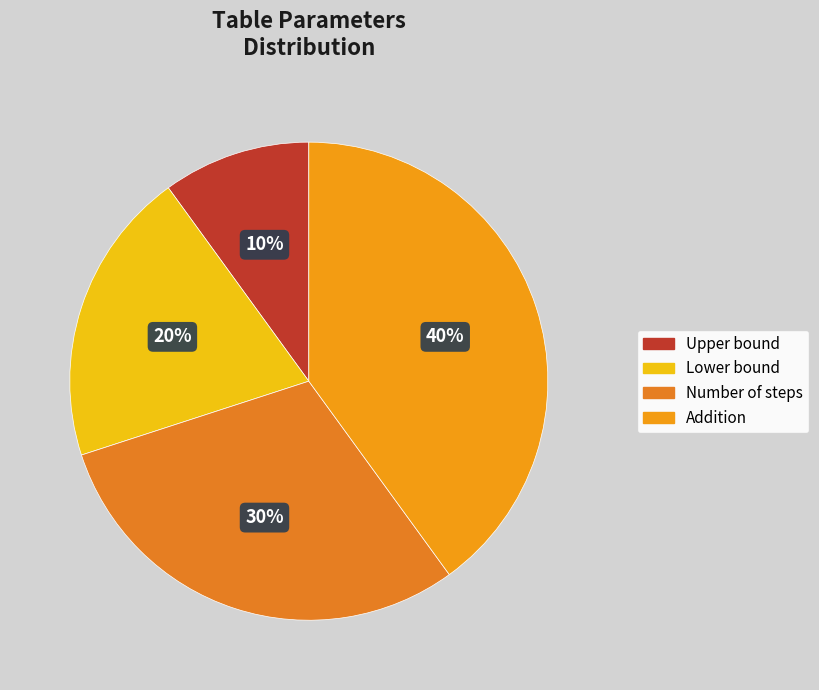

Is it true that Addition is 40% of the pie?

True